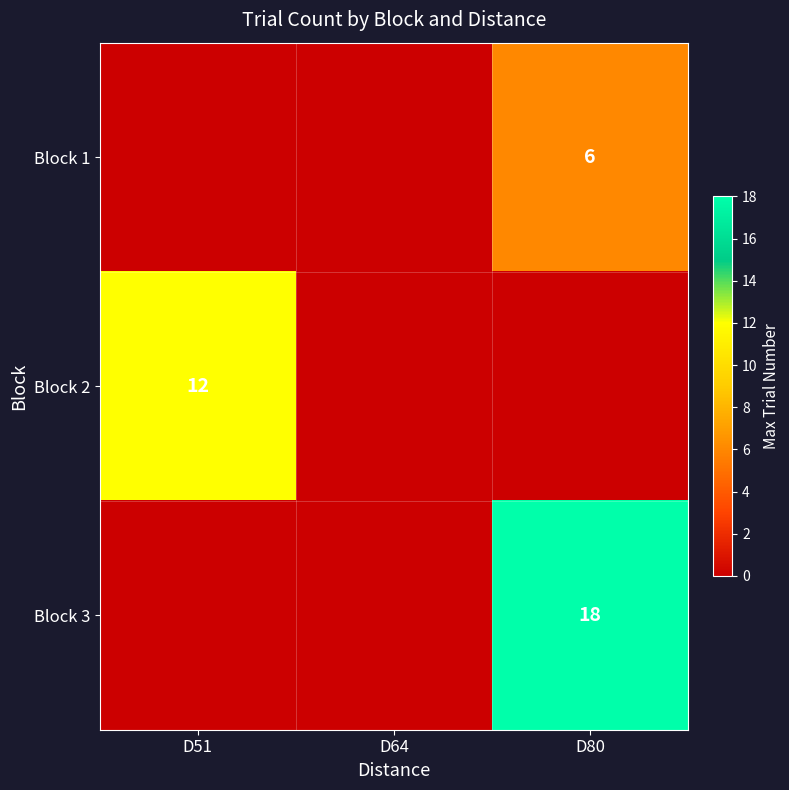

How many categories are shown in the chart?

3